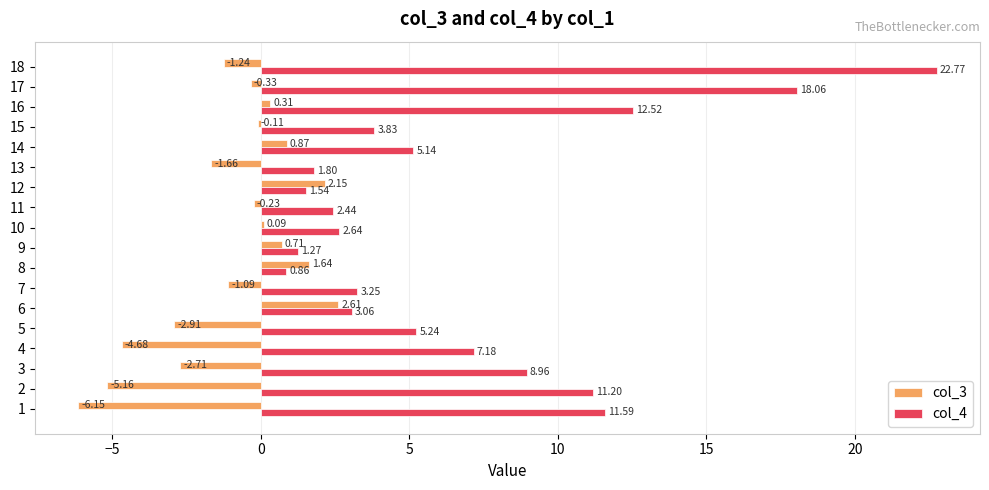

At which category is the sum across all series the highest?

18